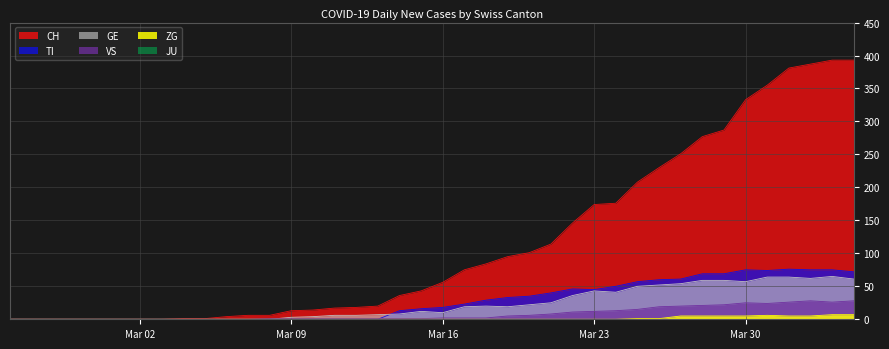

What is the difference between the GE values at 2020-03-28 and 2020-02-27?

59